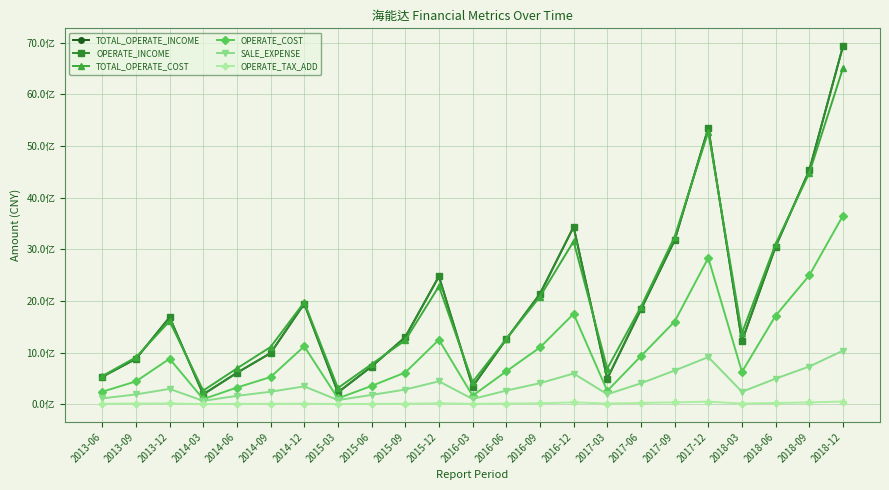

Reading left to right, transcribe all the data shown in this chart.

TOTAL_OPERATE_INCOME: 2013-06=532328130.0	2013-09=879279504.5	2013-12=1683395409.8	2014-03=191822575.8	2014-06=608816380.1	2014-09=990504001.3	2014-12=1949382593.4	2015-03=229504945.6	2015-06=730961399.5	2015-09=1300141650.8	2015-12=2477556948.0	2016-03=342226206.8	2016-06=1260151719.3	2016-09=2137265926.4	2016-12=3435503330.3	2017-03=496765882.4	2017-06=1835753470.9	2017-09=3173958765.4	2017-12=5351532254.0	2018-03=1222840736.8	2018-06=3054396554.2	2018-09=4531309851.9	2018-12=6934533727.1
OPERATE_INCOME: 2013-06=532328130.0	2013-09=879279504.5	2013-12=1683395409.8	2014-03=191822575.8	2014-06=608816380.1	2014-09=990504001.3	2014-12=1949382593.4	2015-03=229504945.6	2015-06=730961399.5	2015-09=1300141650.8	2015-12=2477556948.0	2016-03=342226206.8	2016-06=1260151719.3	2016-09=2137265926.4	2016-12=3435503330.3	2017-03=496765882.4	2017-06=1835753470.9	2017-09=3173958765.4	2017-12=5351532254.0	2018-03=1222840736.8	2018-06=3054396554.2	2018-09=4531309851.9	2018-12=6934533727.1
TOTAL_OPERATE_COST: 2013-06=544586202.5	2013-09=908911147.7	2013-12=1609117960.4	2014-03=264397198.1	2014-06=694029622.9	2014-09=1109186436.6	2014-12=1975505339.8	2015-03=314382469.3	2015-06=775622582.7	2015-09=1239244473.6	2015-12=2284137770.9	2016-03=432142618.3	2016-06=1264656603.7	2016-09=2083519006.7	2016-12=3155701894.1	2017-03=690099589.5	2017-06=1885902468.1	2017-09=3244960048.4	2017-12=5277399368.8	2018-03=1378351070.5	2018-06=3106277978.3	2018-09=4479415470.1	2018-12=6509470741.0
OPERATE_COST: 2013-06=242428957.1	2013-09=442510656.7	2013-12=881613948.2	2014-03=99481555.4	2014-06=323458043.8	2014-09=527485590.4	2014-12=1122065654.0	2015-03=113467929.3	2015-06=355342828.5	2015-09=614998626.4	2015-12=1249861229.3	2016-03=165215630.7	2016-06=637453739.6	2016-09=1099848132.1	2016-12=1751033660.4	2017-03=258865076.6	2017-06=932285174.6	2017-09=1601804752.0	2017-12=2834120618.9	2018-03=626387344.4	2018-06=1715900807.6	2018-09=2495118909.2	2018-12=3654206987.6
SALE_EXPENSE: 2013-06=113814411.0	2013-09=190186445.4	2013-12=297525742.8	2014-03=65191768.5	2014-06=162742309.1	2014-09=242316029.5	2014-12=346218023.9	2015-03=80533438.4	2015-06=180093419.9	2015-09=285218569.0	2015-12=444399188.5	2016-03=101310337.0	2016-06=264918131.0	2016-09=408216864.8	2016-12=595316398.9	2017-03=193127532.3	2017-06=406088111.7	2017-09=653158964.7	2017-12=913927586.2	2018-03=242136680.0	2018-06=495930832.4	2018-09=731011864.0	2018-12=1037721004.2
OPERATE_TAX_ADD: 2013-06=10004733.9	2013-09=12906703.9	2013-12=15837940.7	2014-03=2573907.0	2014-06=7322231.0	2014-09=9042108.6	2014-12=11477649.7	2015-03=3627727.9	2015-06=7070031.5	2015-09=10203204.8	2015-12=18861620.4	2016-03=7906298.2	2016-06=13649824.6	2016-09=18520674.1	2016-12=37198518.1	2017-03=14048823.5	2017-06=26301253.9	2017-09=37111902.8	2017-12=50484102.8	2018-03=13606494.8	2018-06=24517201.2	2018-09=35703148.1	2018-12=53257777.1